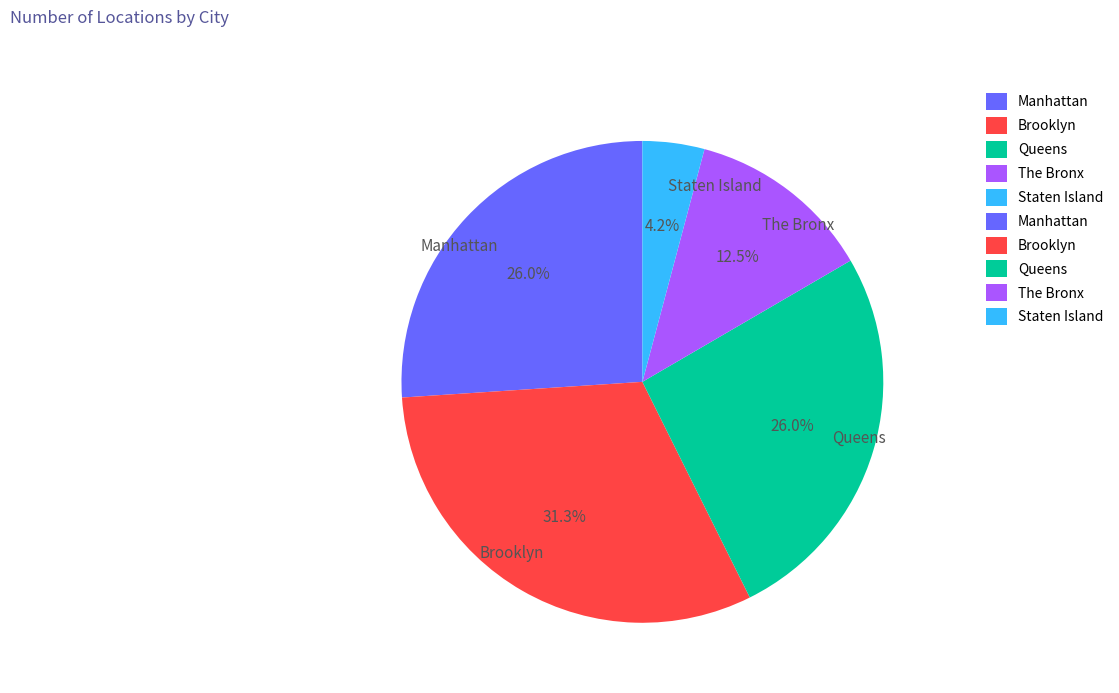

Combined, do Manhattan and Queens account for over 50%?

Yes